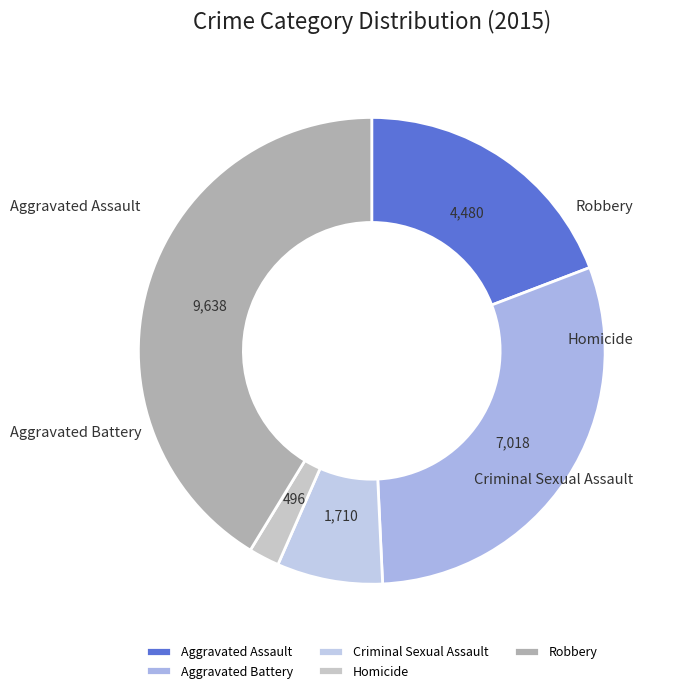

Count the number of slices in the pie.

5